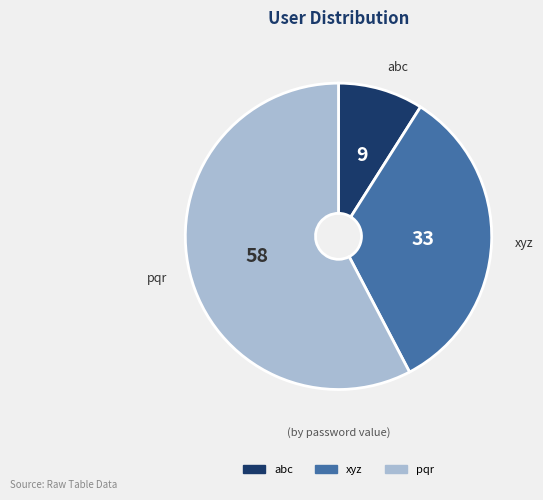

Which category has the smallest portion of the pie?

abc